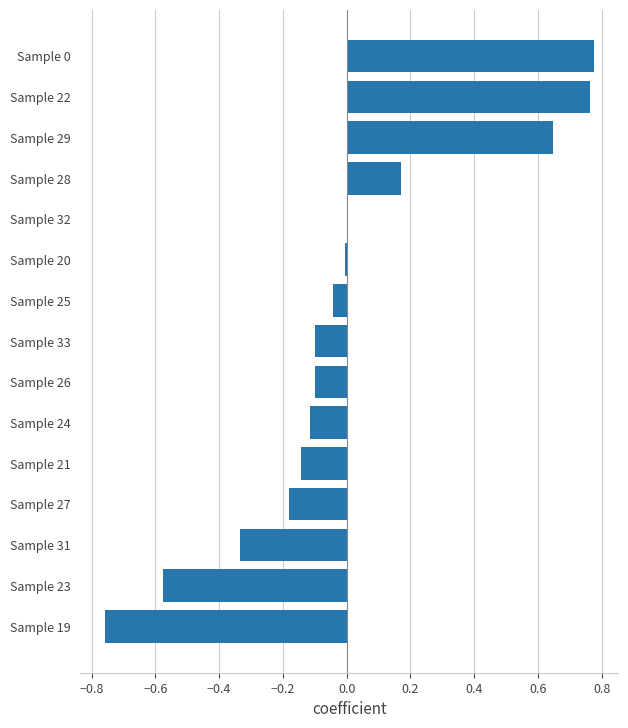

True or false: the data shows -0.1 at Sample 26.

True